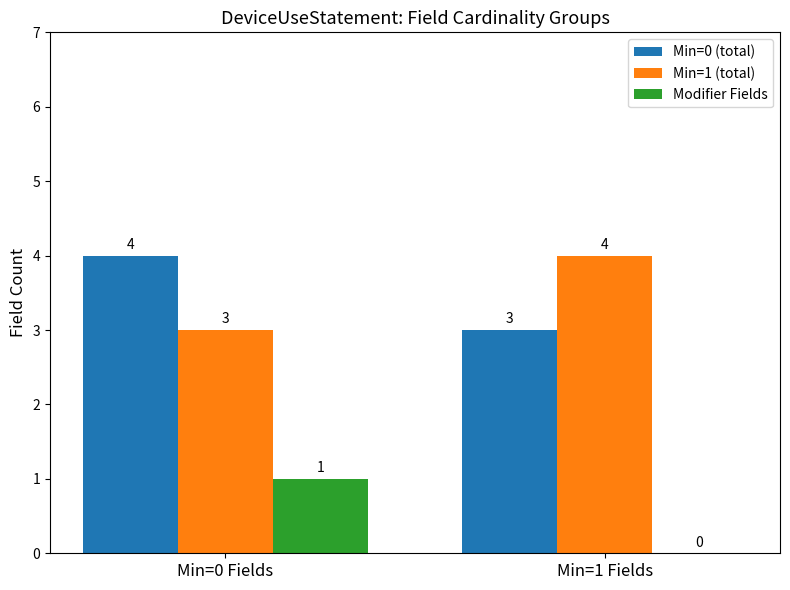

What is the difference between the Min=1 (total) values at Min=1 Fields and Min=0 Fields?

1